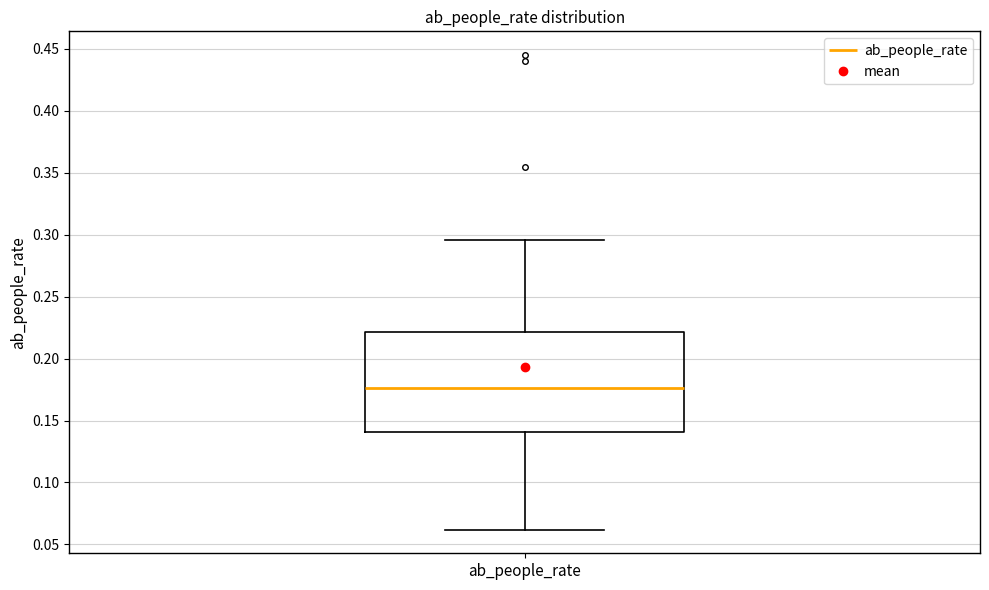

Where is the lower edge of the box for ab_people_rate on the y-axis? The values are not printed on the chart, so give them approximately, as read against the axis.

0.140